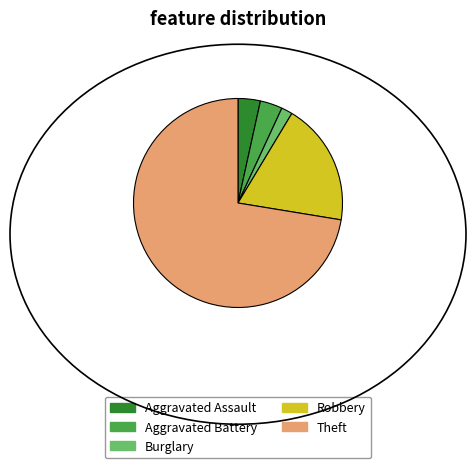

Which has a higher value, Aggravated Assault or Burglary?

Aggravated Assault